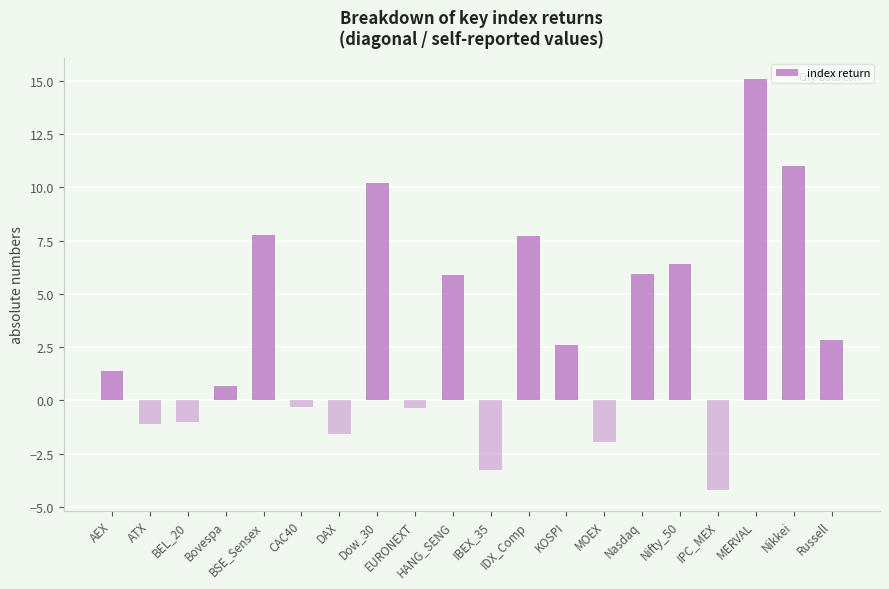

Which category has the highest value across all series?

MERVAL